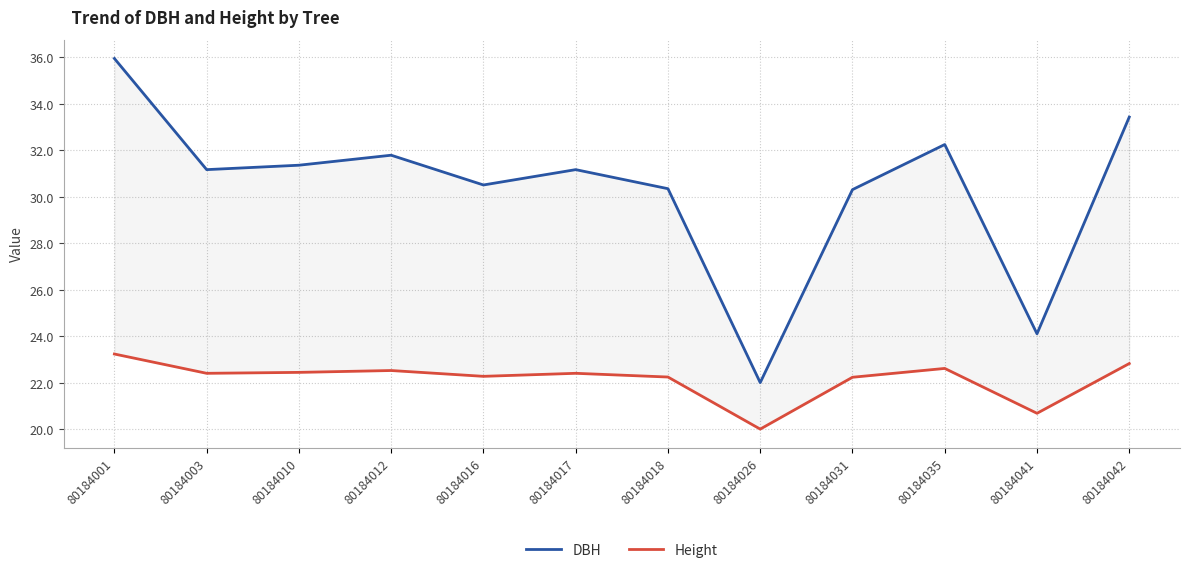

What is the value of the DBH point at the 11th from the left?

24.1